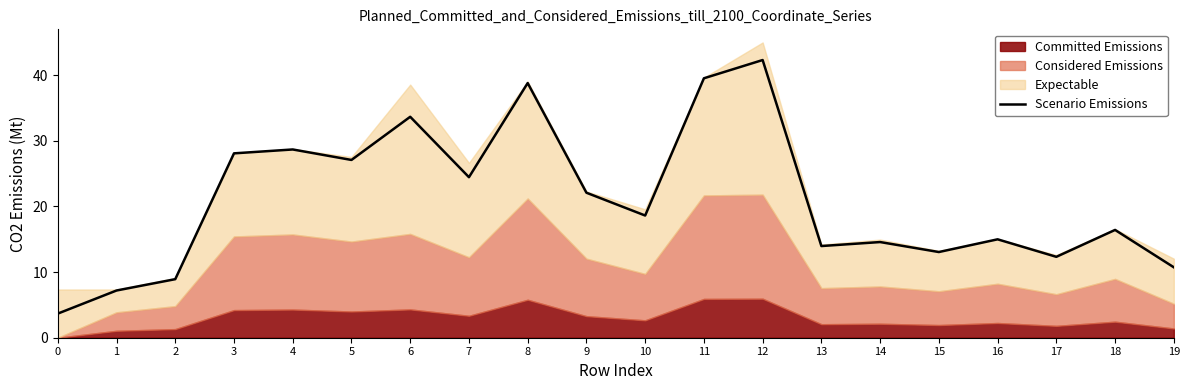

How many data points does each series have?

20